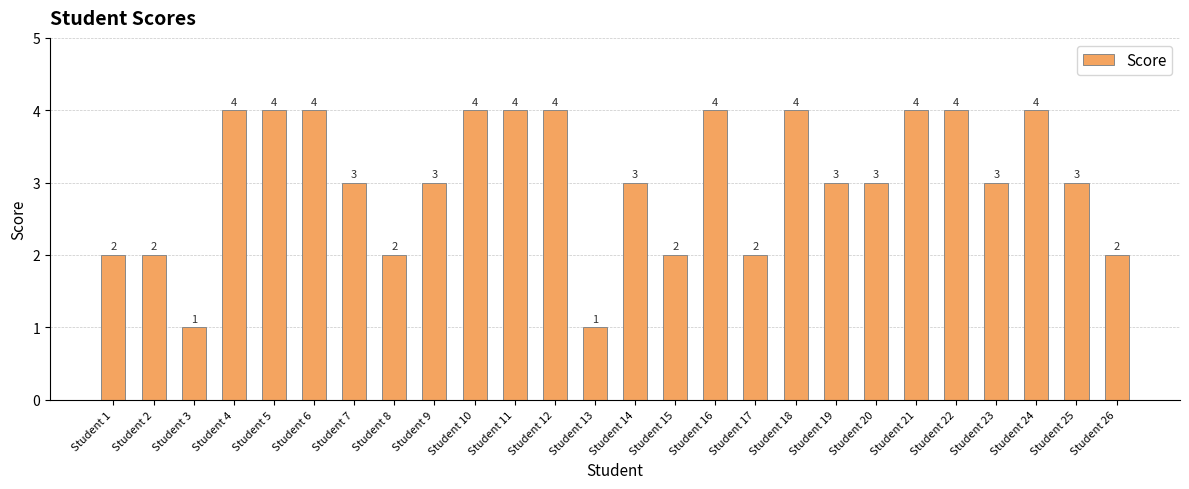

What is the approximate value at Student 2?

2